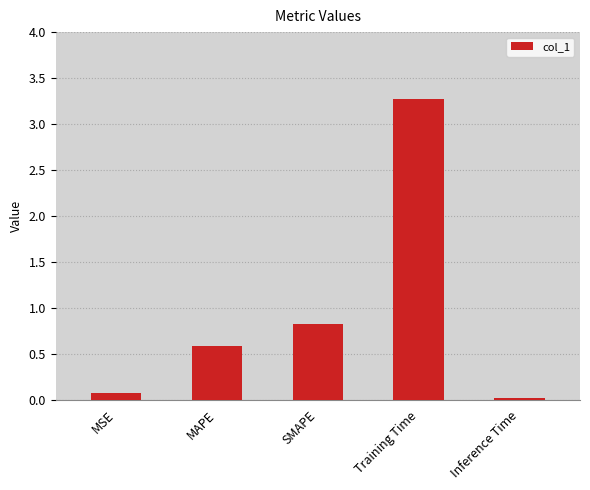

Does the chart contain stacked bars?

No